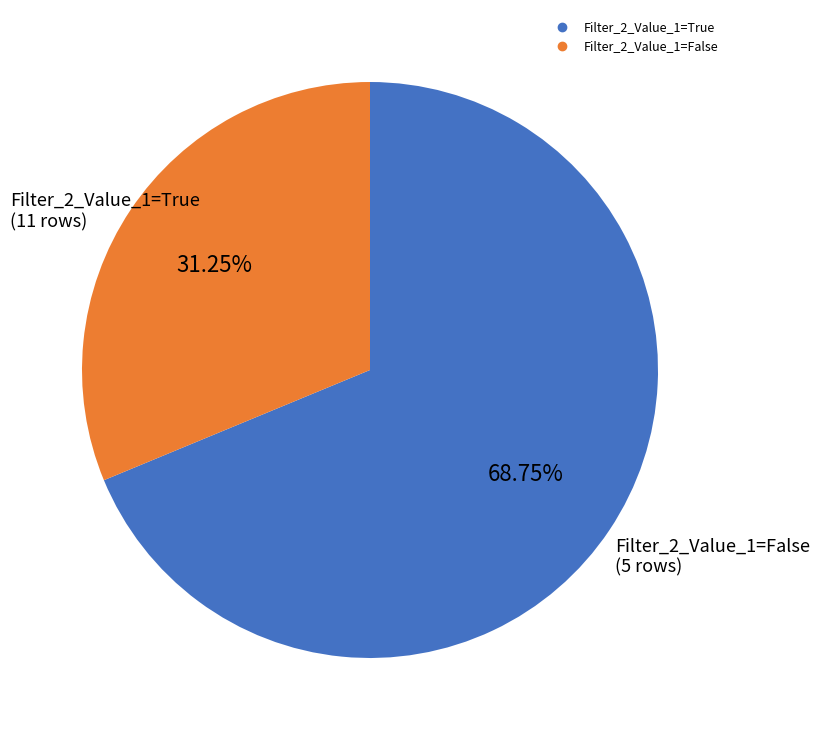

Approximately how many times larger is the value at Filter_2_Value_1=True compared to Filter_2_Value_1=False?

2.2